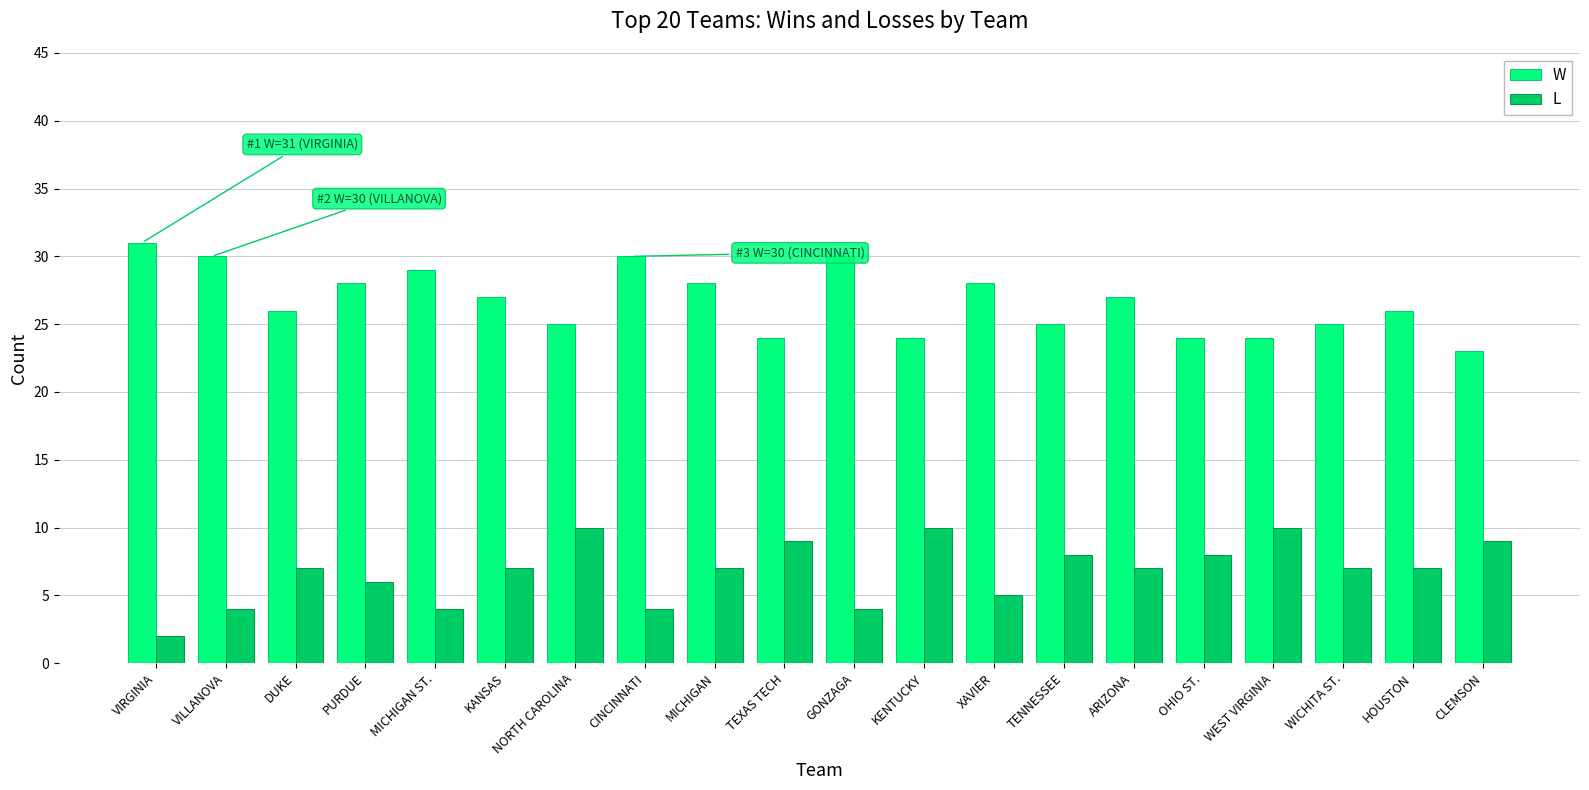

Which series has the largest total across all categories?

W